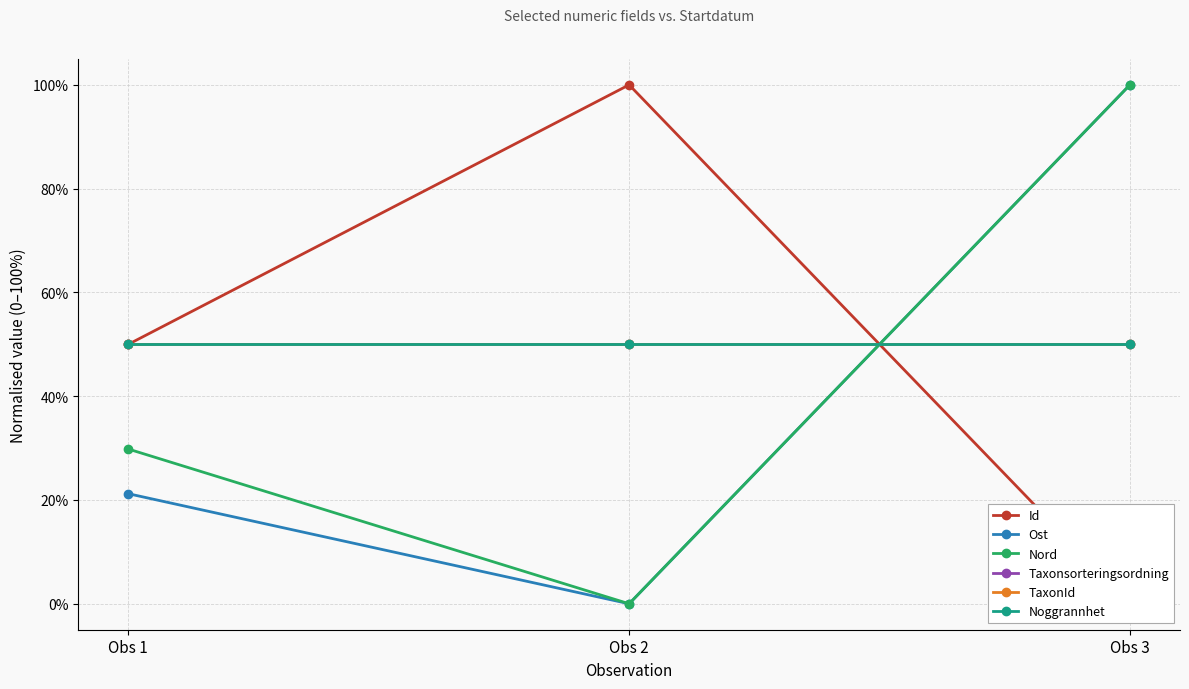

How many lines are shown in the chart?

6